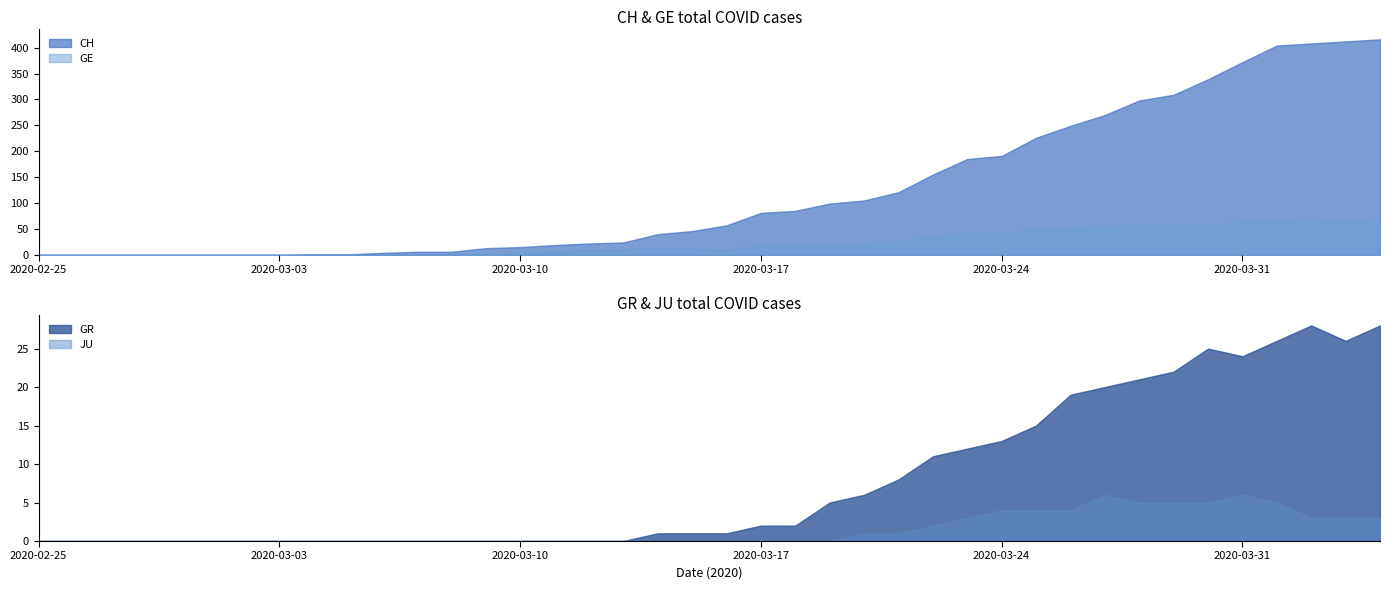

Does the chart display data point markers on the line(s)?

No